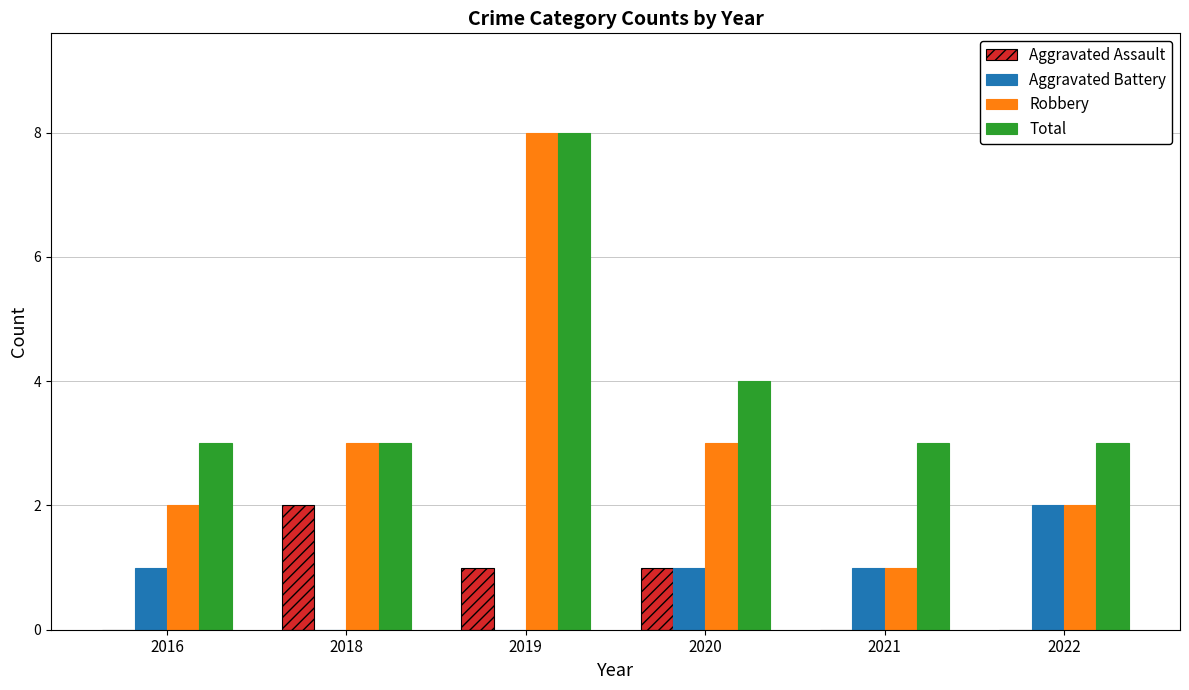

What is the total value across all series at 2022?

7